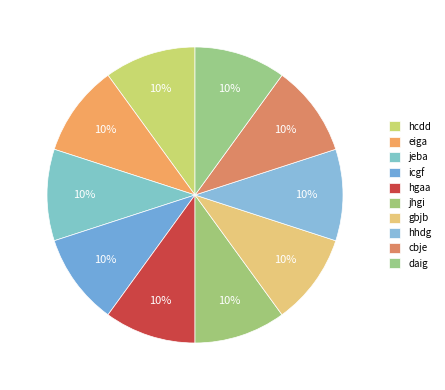

Count the number of slices in the pie.

10